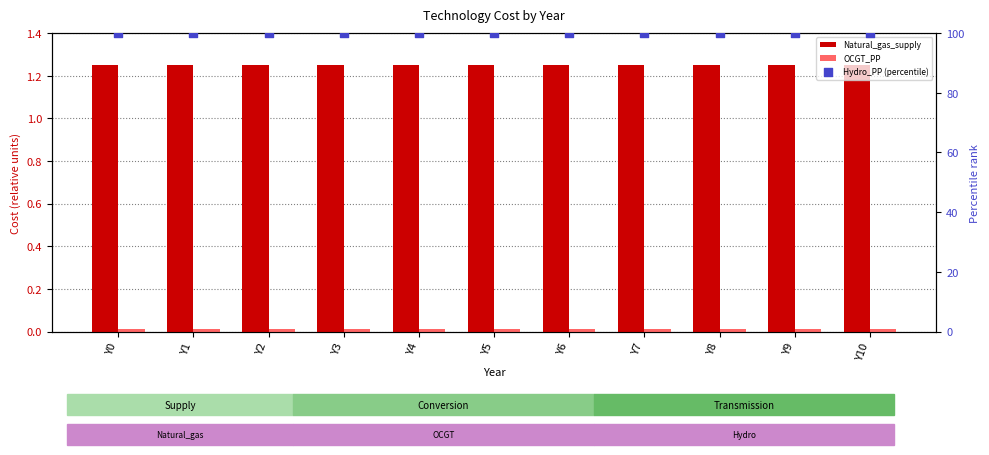

Which series has the widest spread of Y values?

Natural_gas_supply